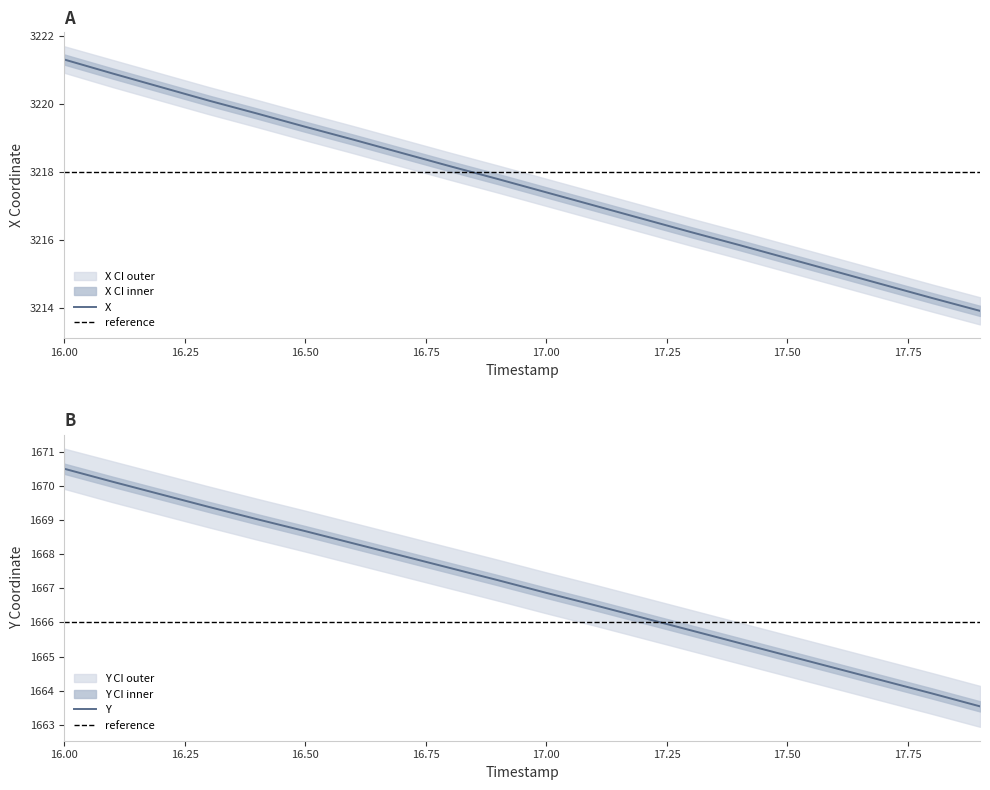

Rank the series at 16.0 from highest to lowest value.

X, Y